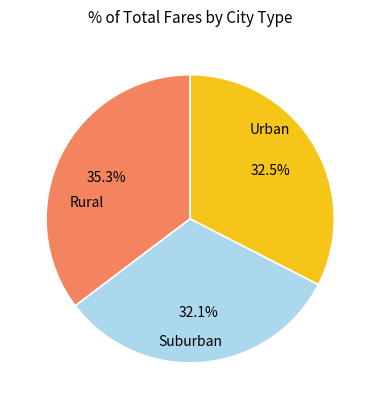

How many slices are in this pie chart?

3